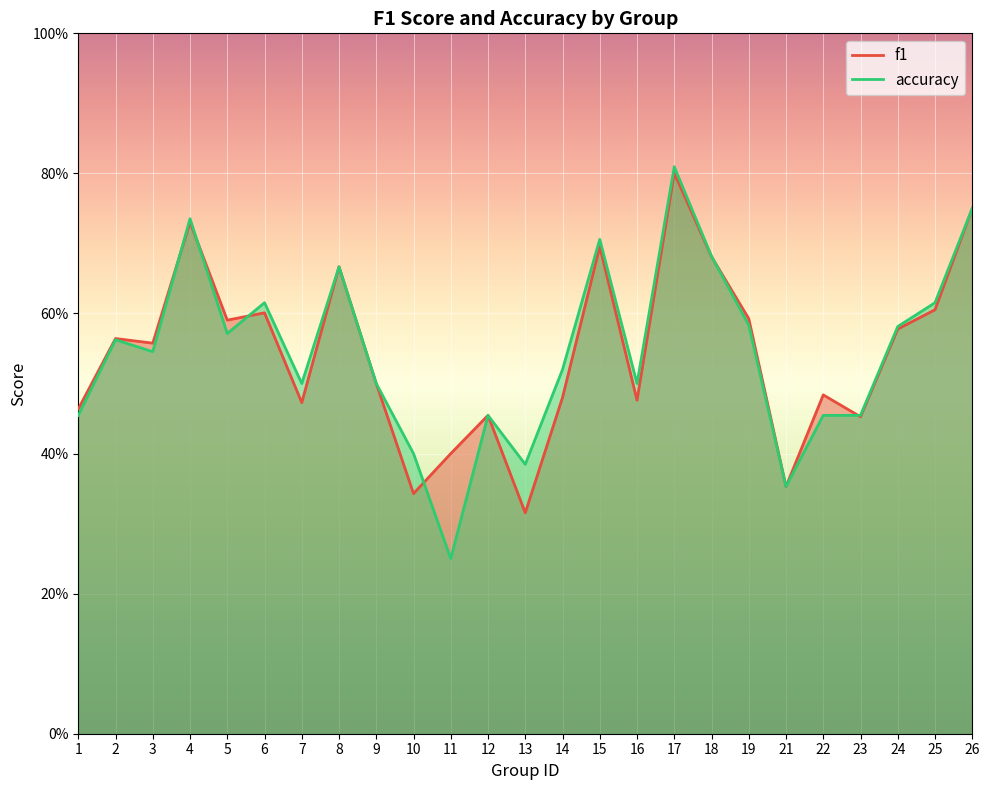

The value of accuracy at 11 is 0.2. True or false?

True